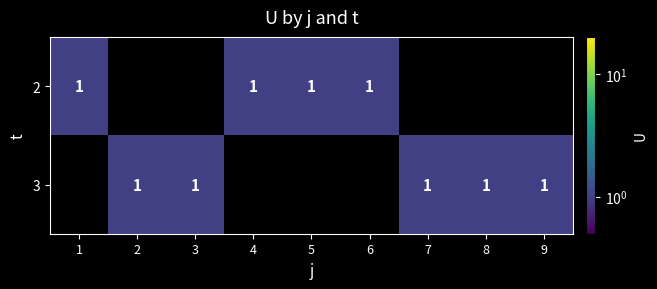

True or false: 2 has a value of 1 at 5.

True